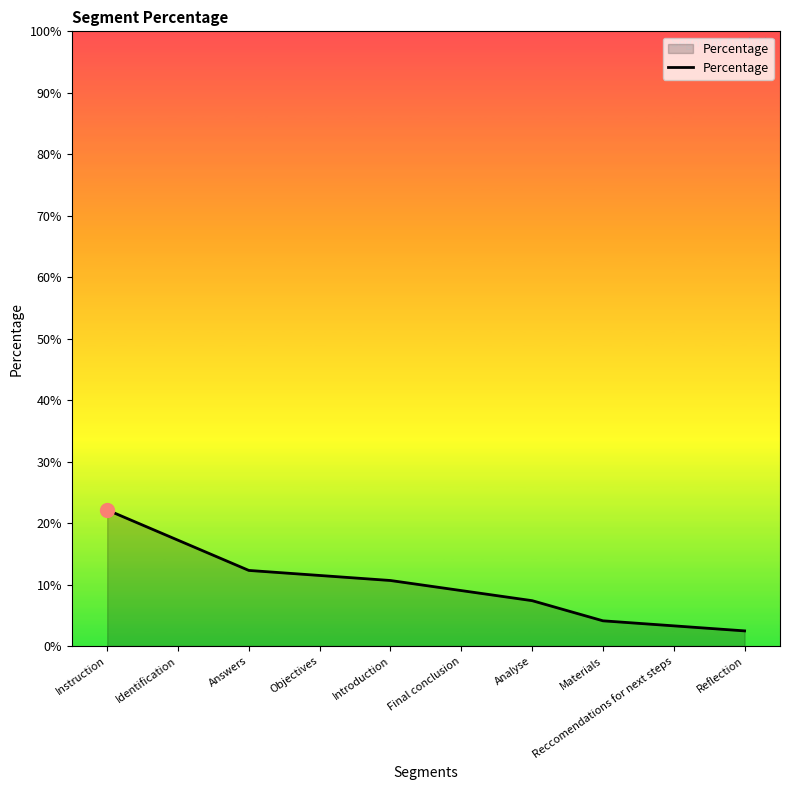

How many lines are shown in the chart?

1